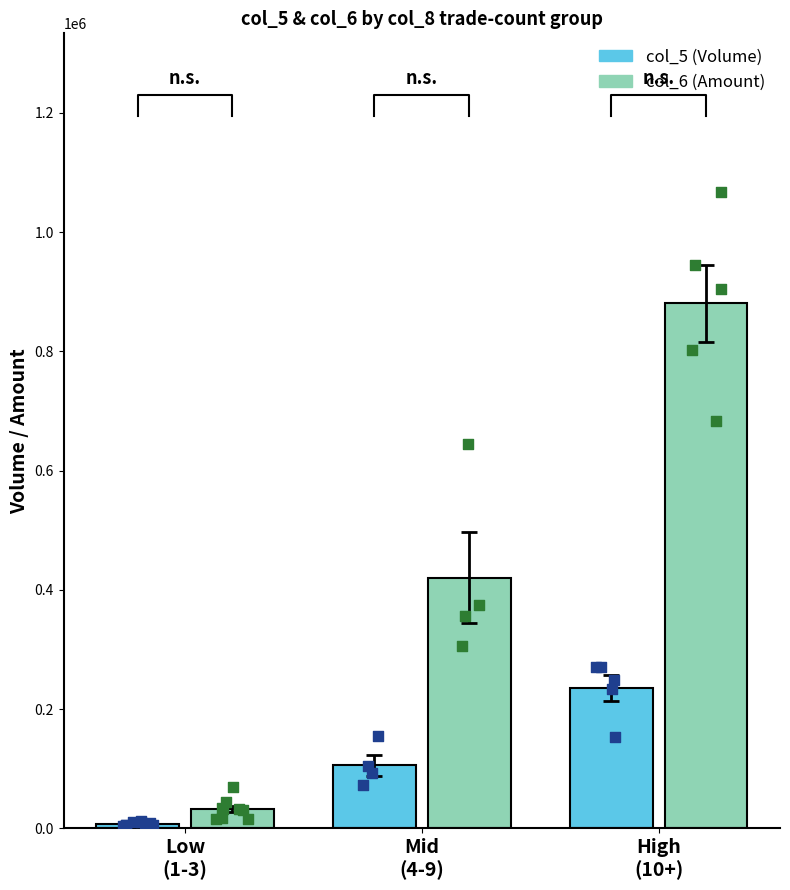

At which category is the sum across all series the highest?

High
(10+)